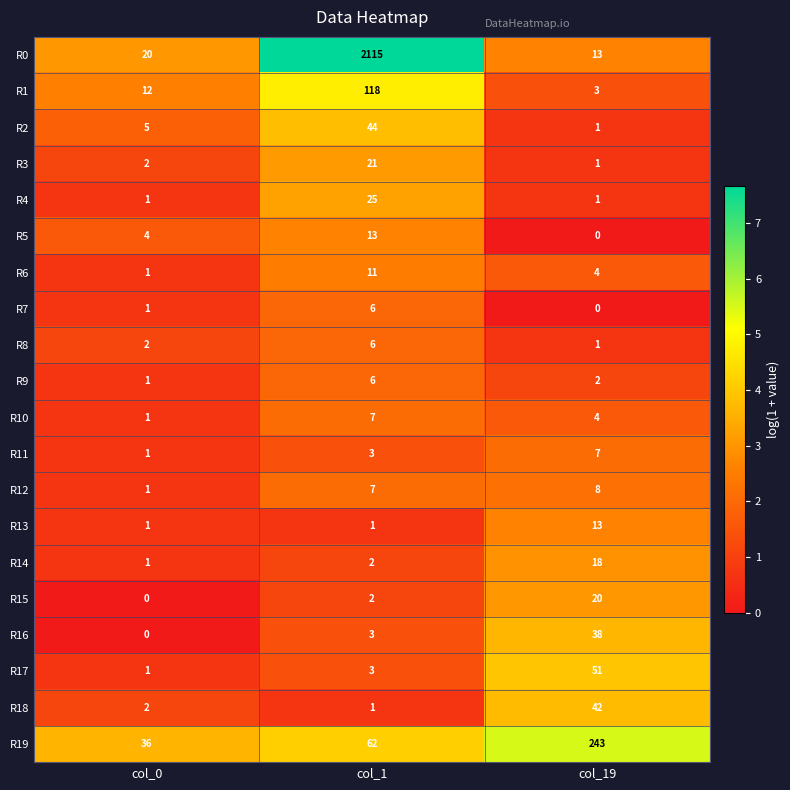

True or false: R9 has a value of 3 at col_19.

False